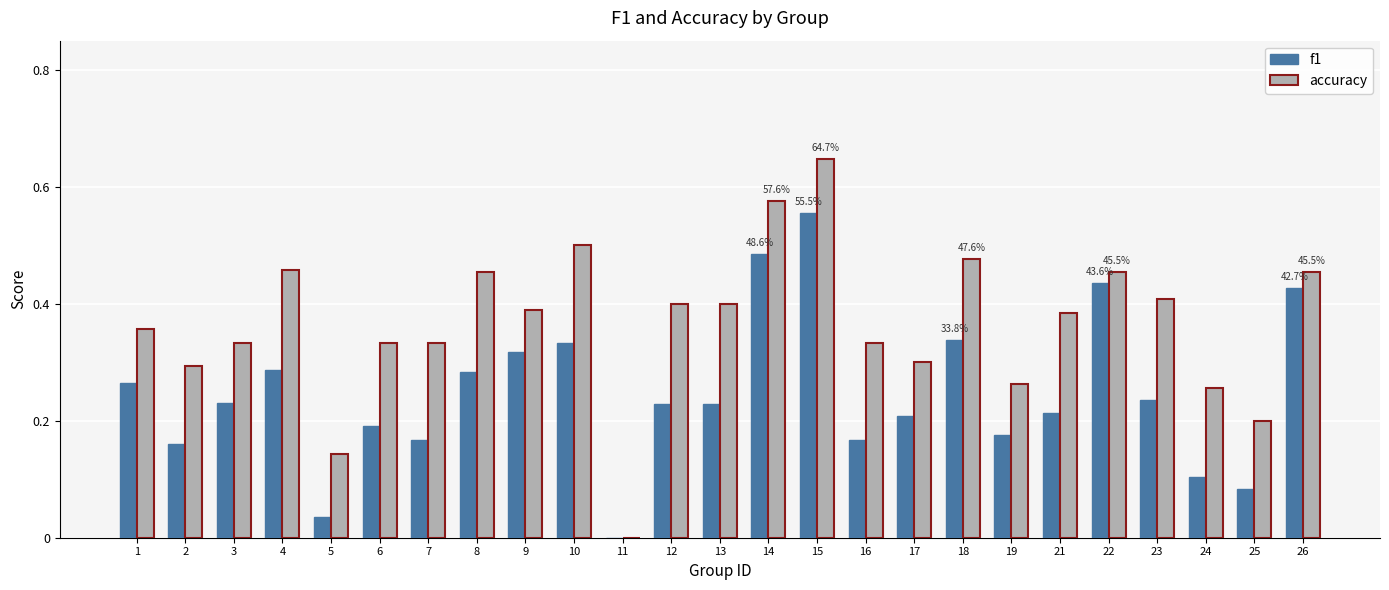

Which series has the largest total across all categories?

accuracy